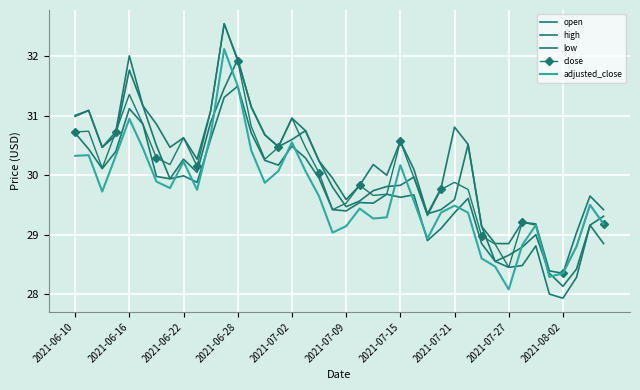

Where does the close series first go above 30?

2021-06-10